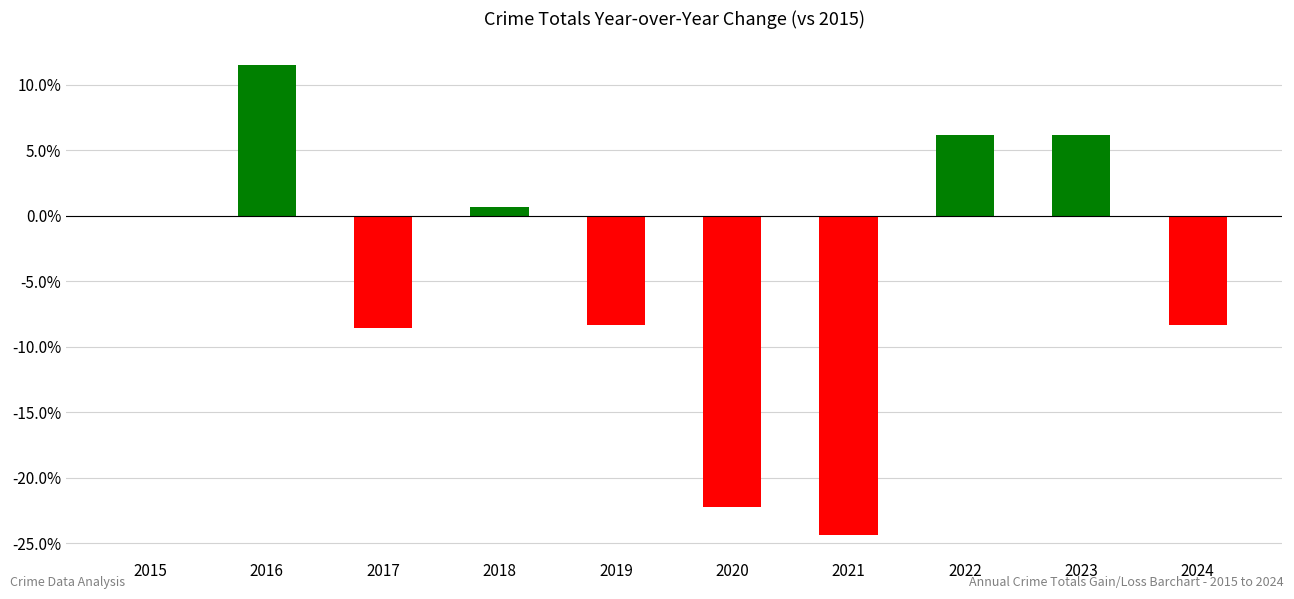

Read the value at 2019.

-8.3